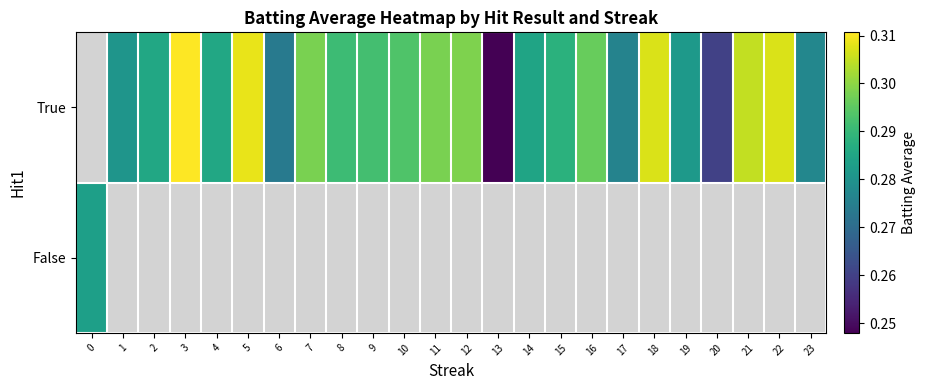

Is the value of row_1 at 21 greater than the value of row_0 at 7?

No